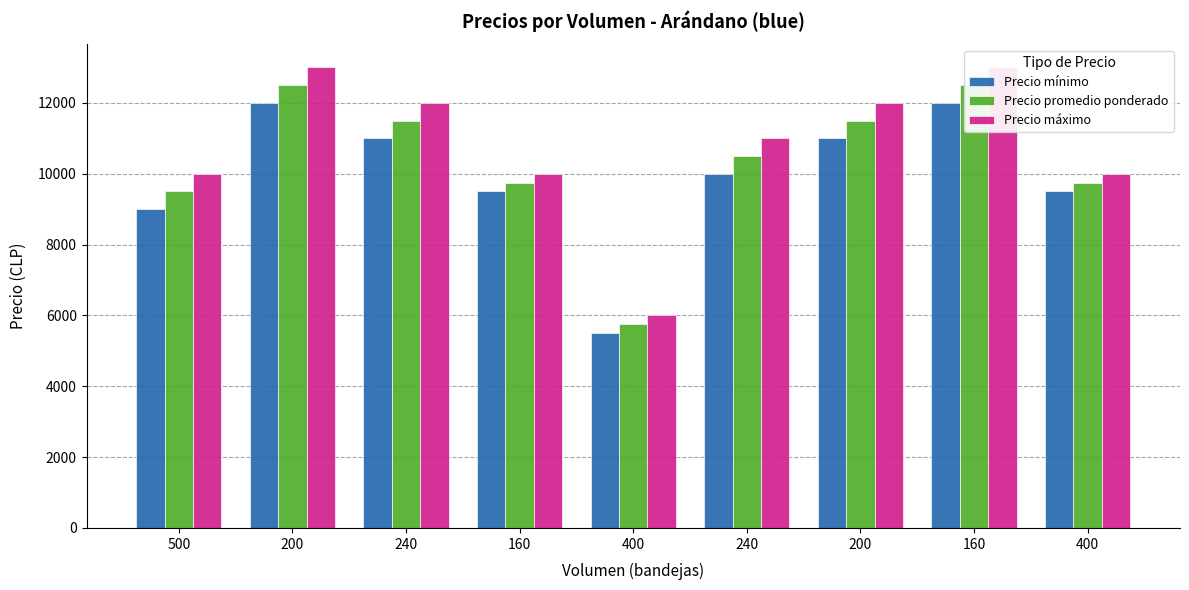

The value of Precio mínimo at 240 is 3589. True or false?

False